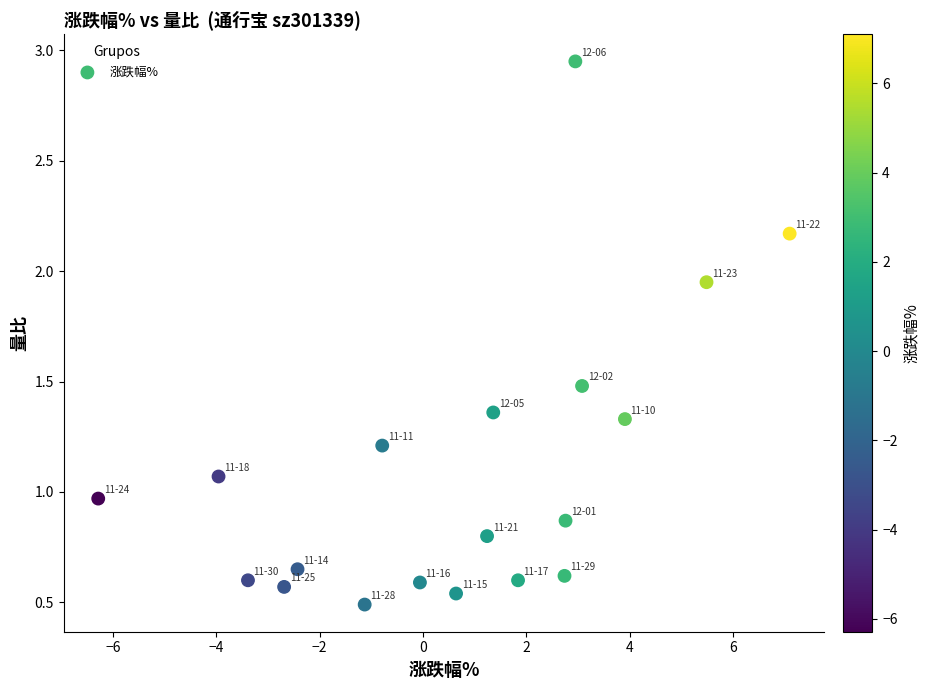

What is the range of Y values (max minus min)?

2.5